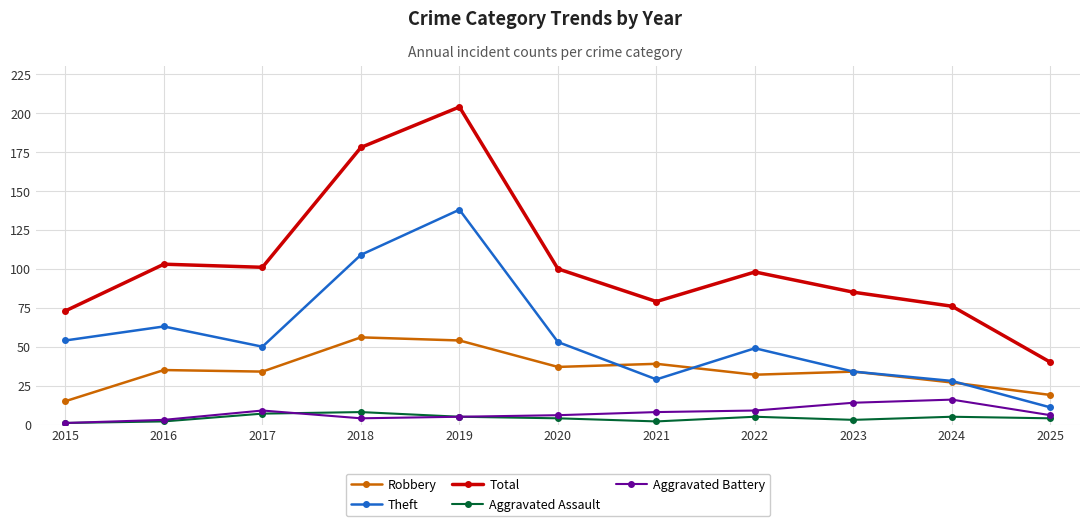

True or false: Total has a value of 54 at 2017.

False